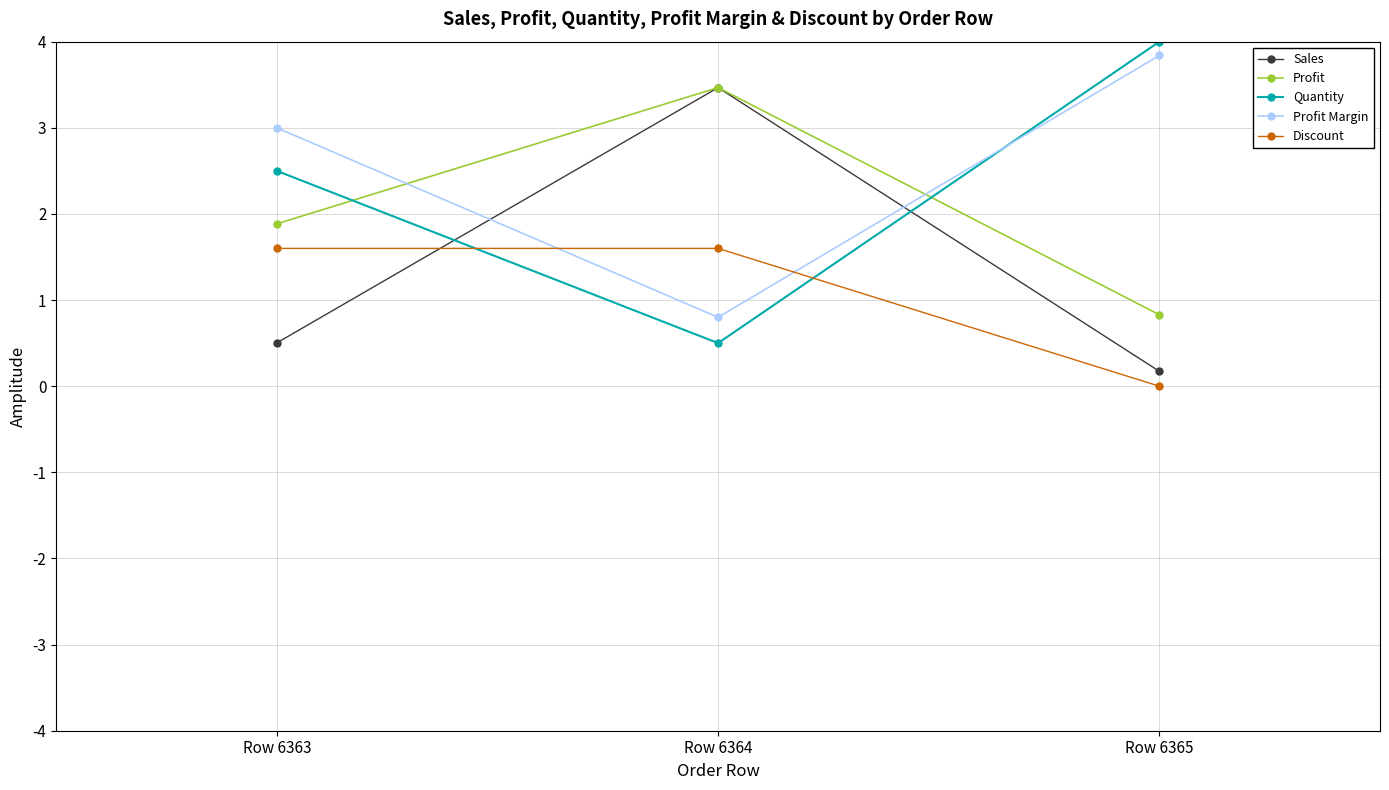

Which category has the lowest value in the Profit Margin series?

Row 6364